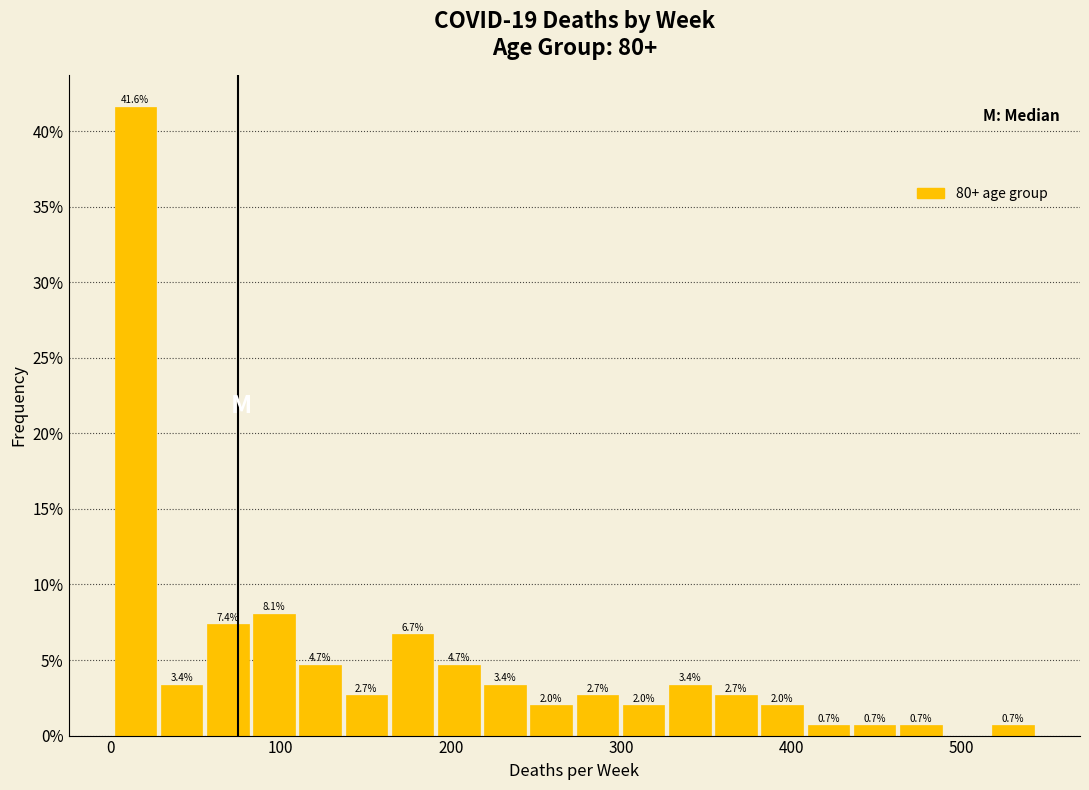

Read against the x-axis, roughly where is the centre of the tallest bar?

10